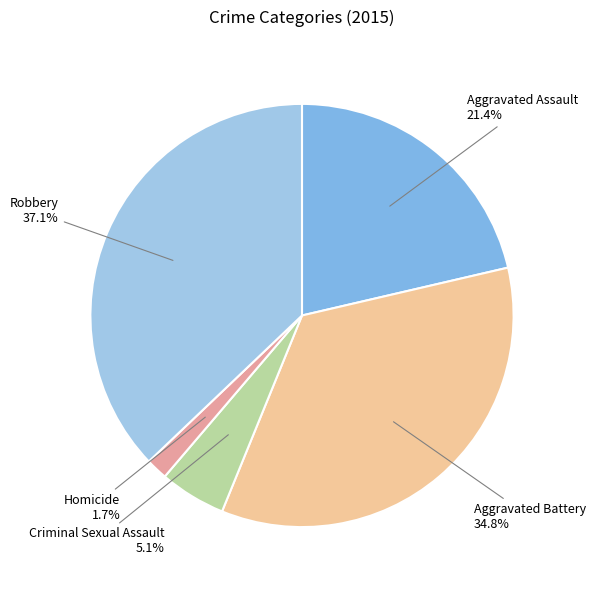

To the nearest percent, what is the difference between the largest and smallest slice percentages?

35%